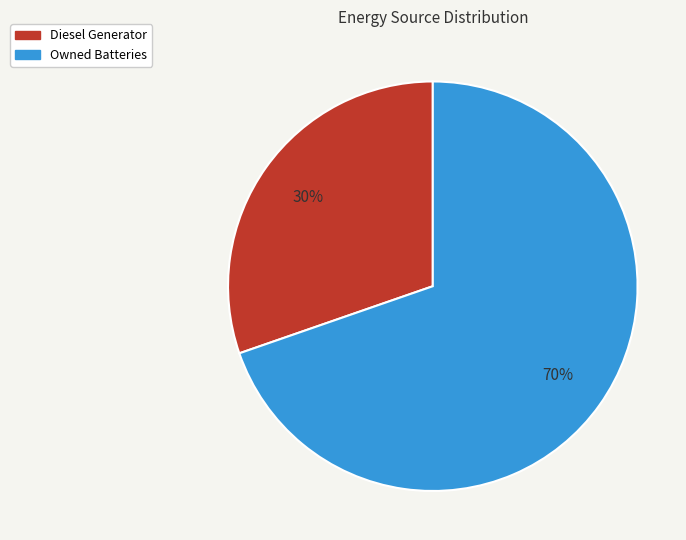

To the nearest percent, what is the average slice percentage?

50%